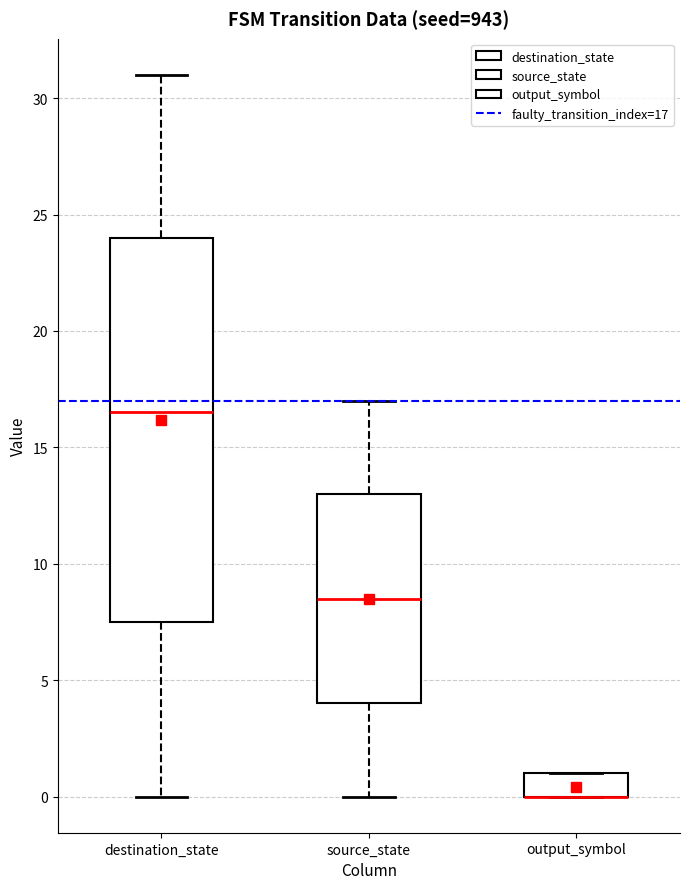

Reading left to right, transcribe this box plot: for each box, give where its median line is, the range the box spans, and where its two whiskers end, as read against the y-axis. The values are not printed on the chart, so give them approximately, as read against the axis.

destination_state: median 16.5, box 7.5 to 24.0, whiskers 0.0 to 31.0
source_state: median 8.5, box 4.0 to 13.0, whiskers 0.0 to 17.0
output_symbol: median 0.0 (drawn on the box's lower edge), box 0.0 to 1.0, whiskers 0.0 to 1.0